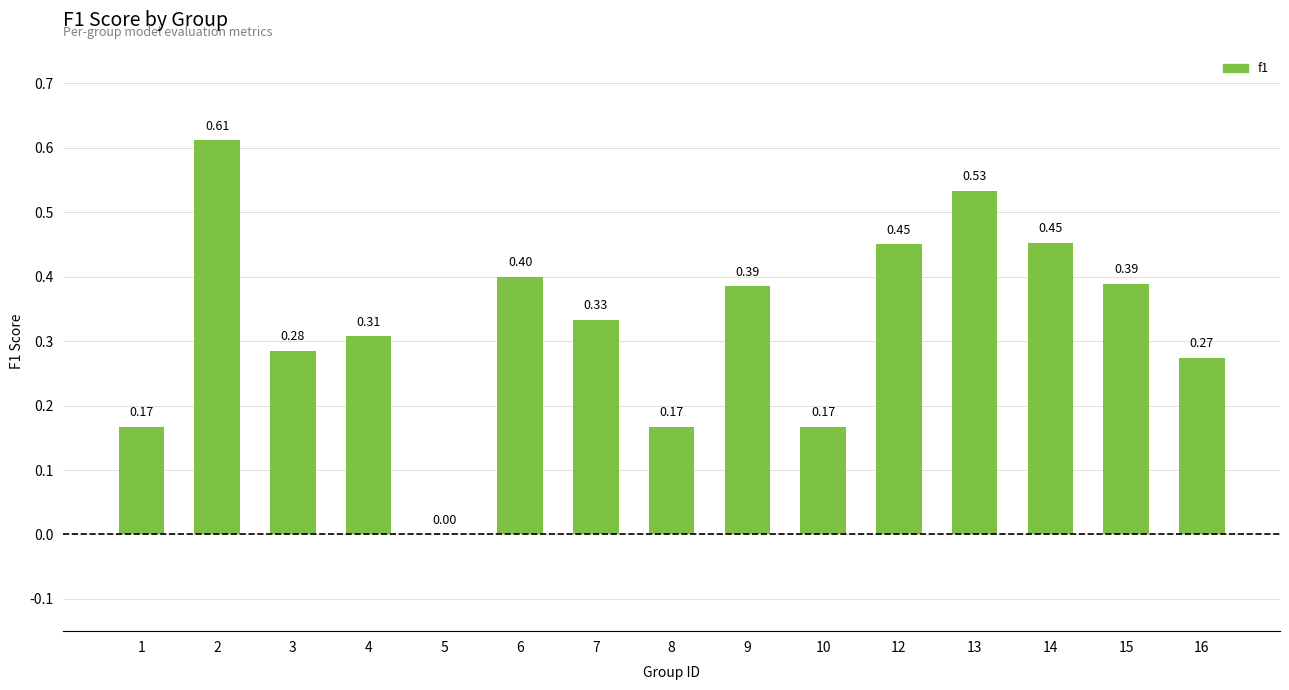

How many values are between 0 and 1?

15